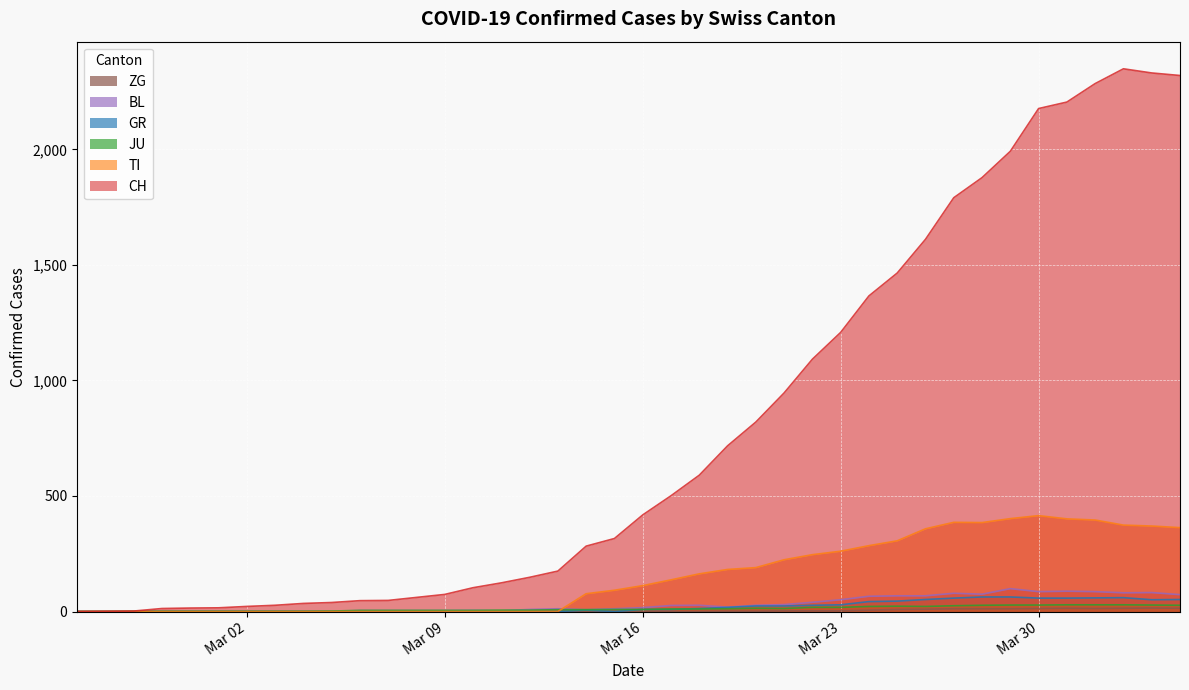

How many series are shown in this chart?

6